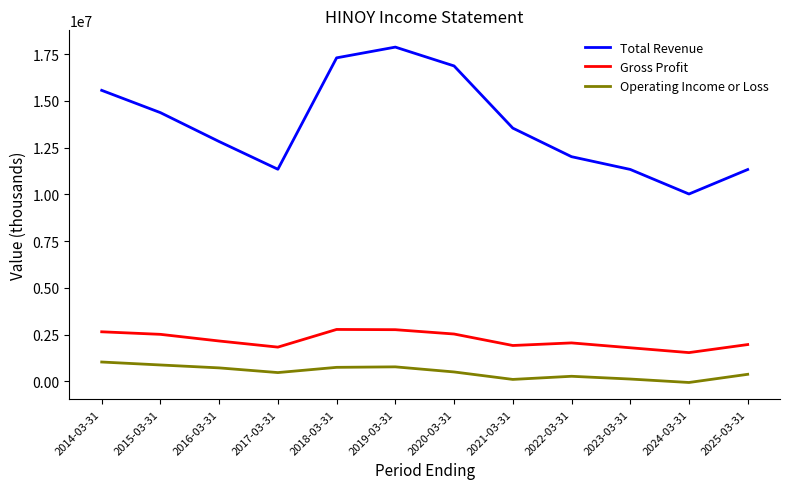

True or false: Total Revenue and Operating Income or Loss cross at least once.

False